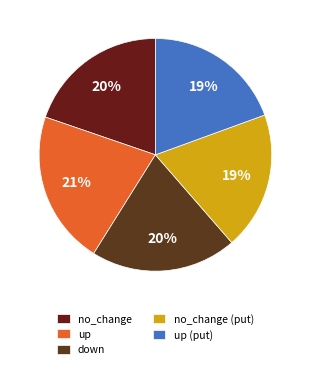

To the nearest percent, what is the difference between the largest and smallest slice percentages?

2%